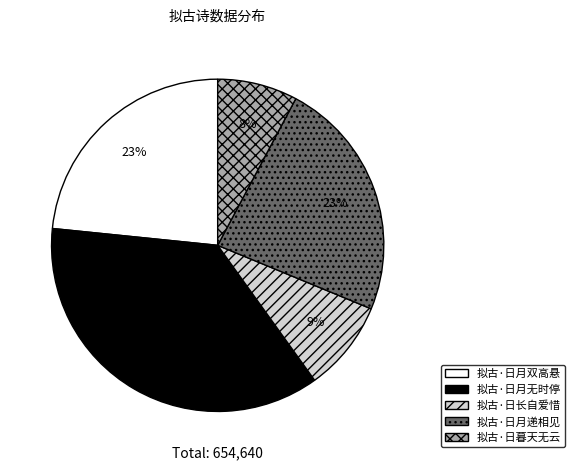

Is there a majority slice in this chart?

No